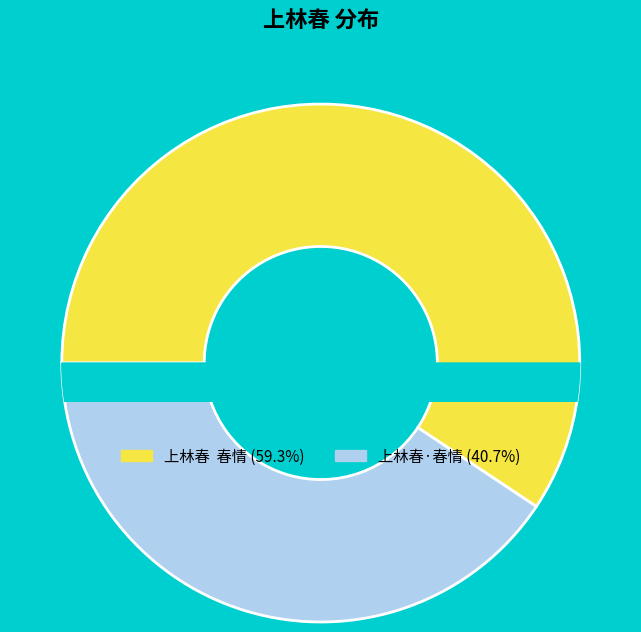

Which category has the smallest portion of the pie?

上林春·春情